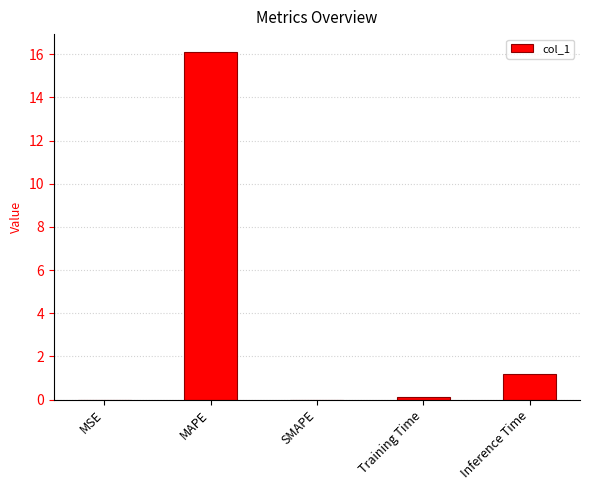

What is the maximum value shown in the chart?

16.1